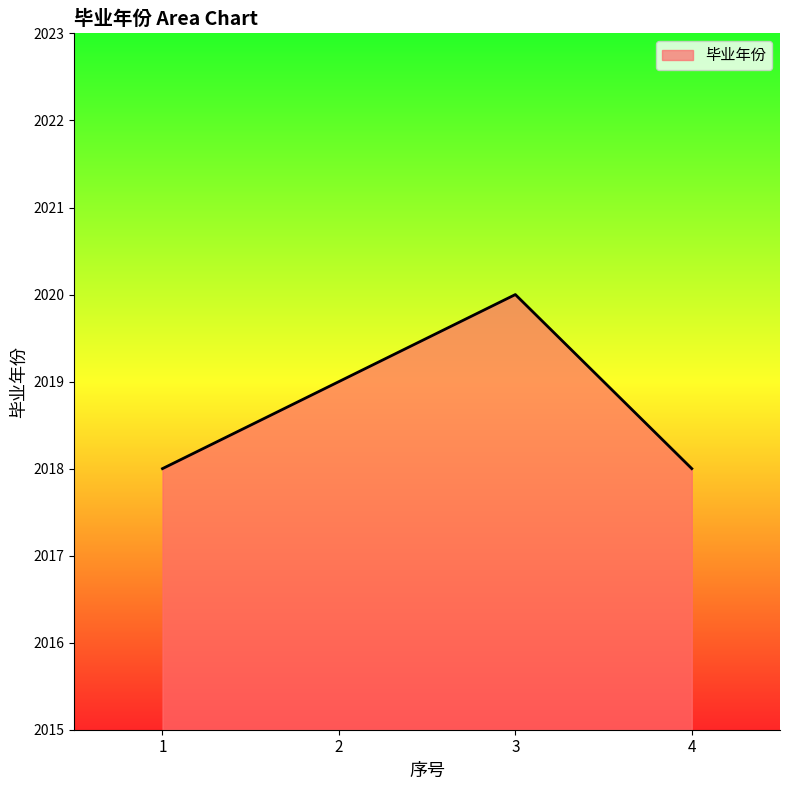

Is it true that the value at 3 is 2020?

True